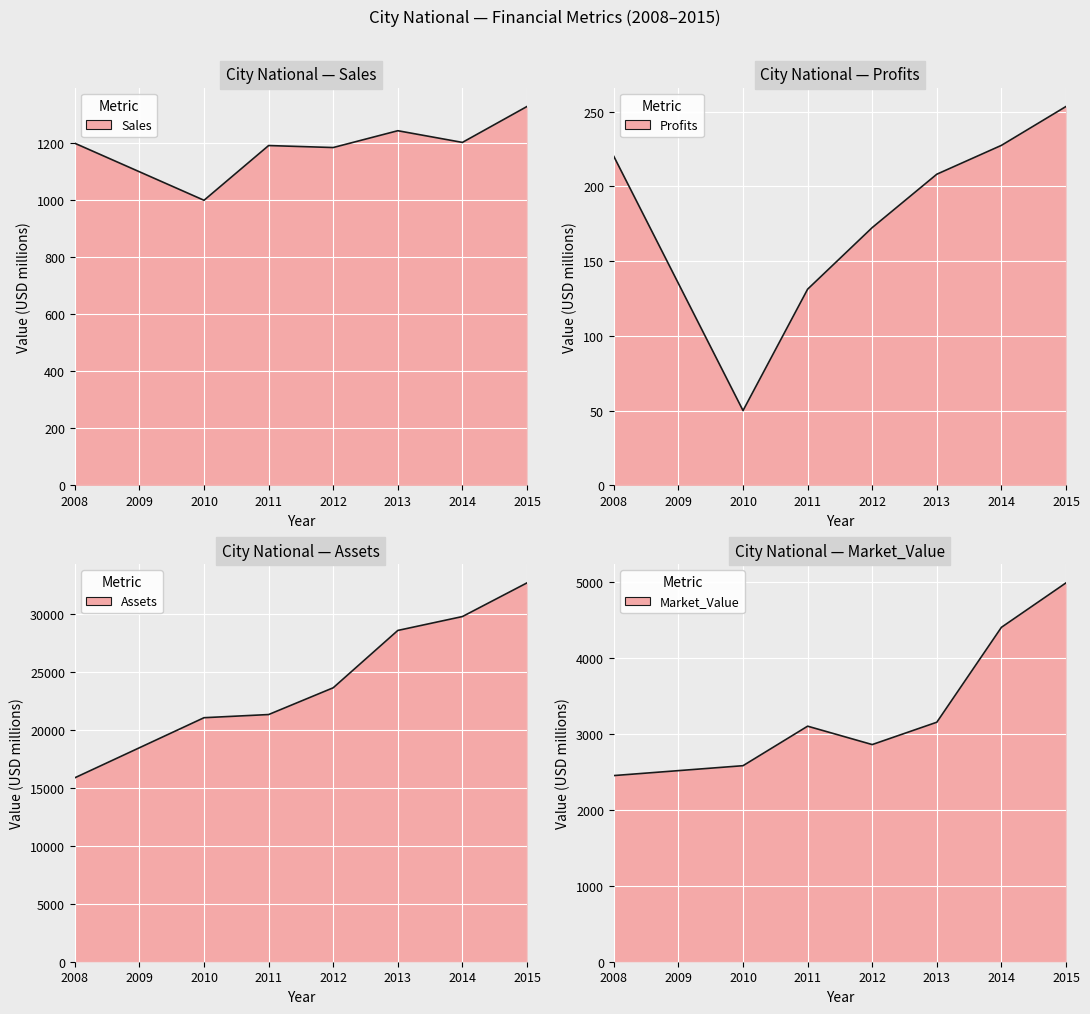

At which category is the sum across all series the highest?

2015